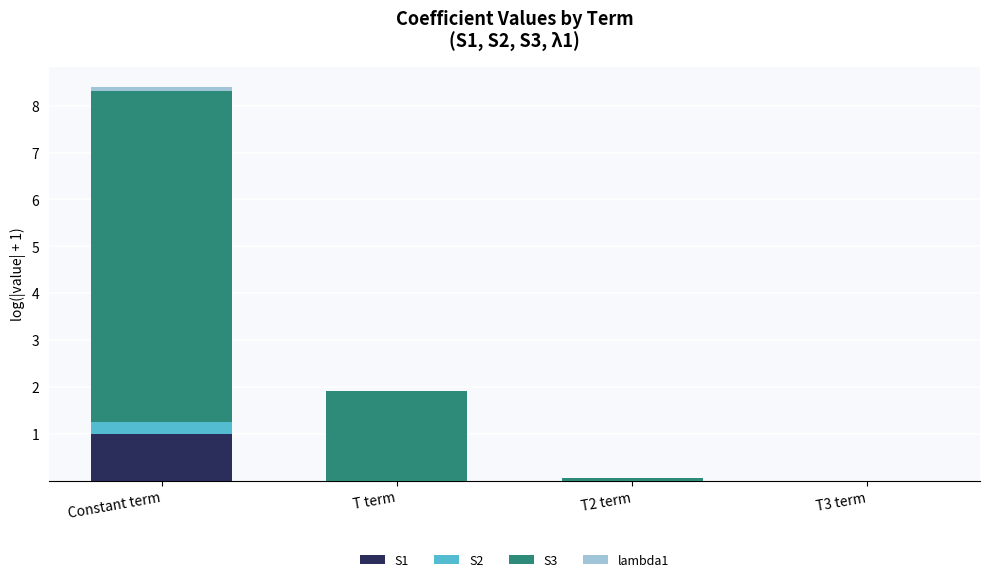

At which category is the sum across all series the highest?

Constant term